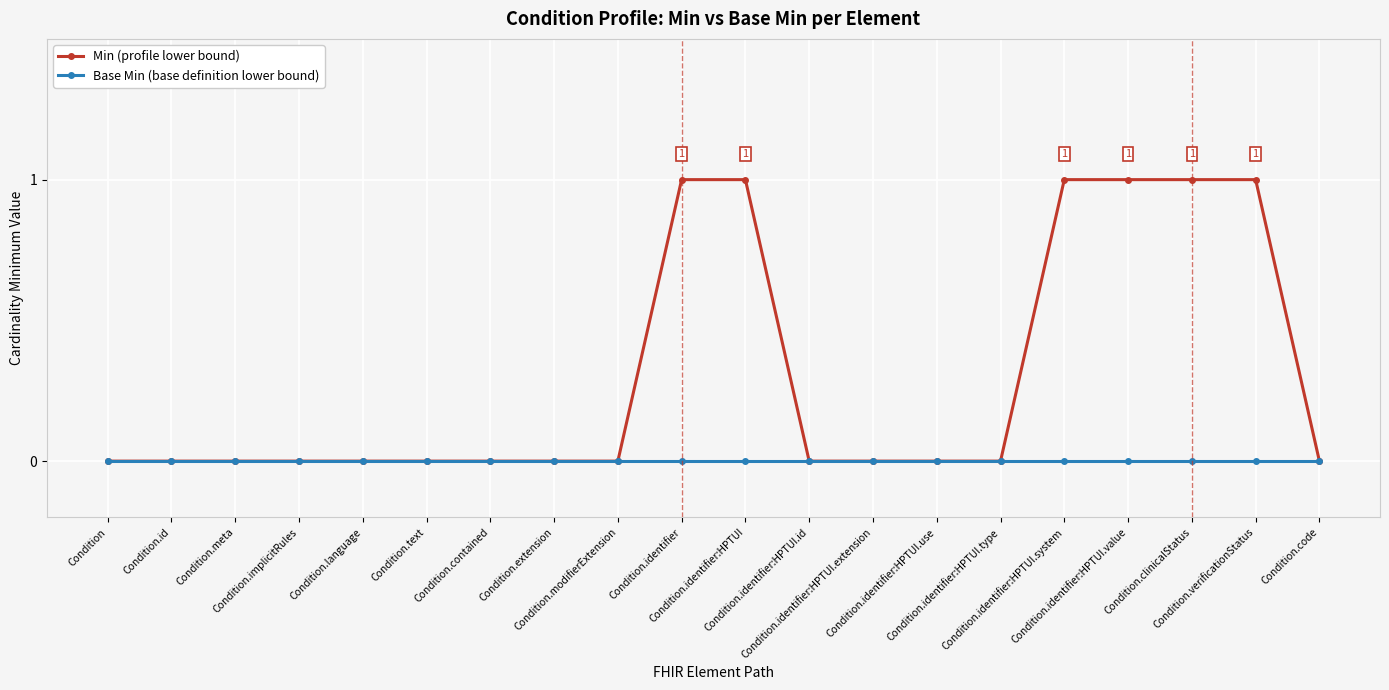

How many data points does each series have?

20